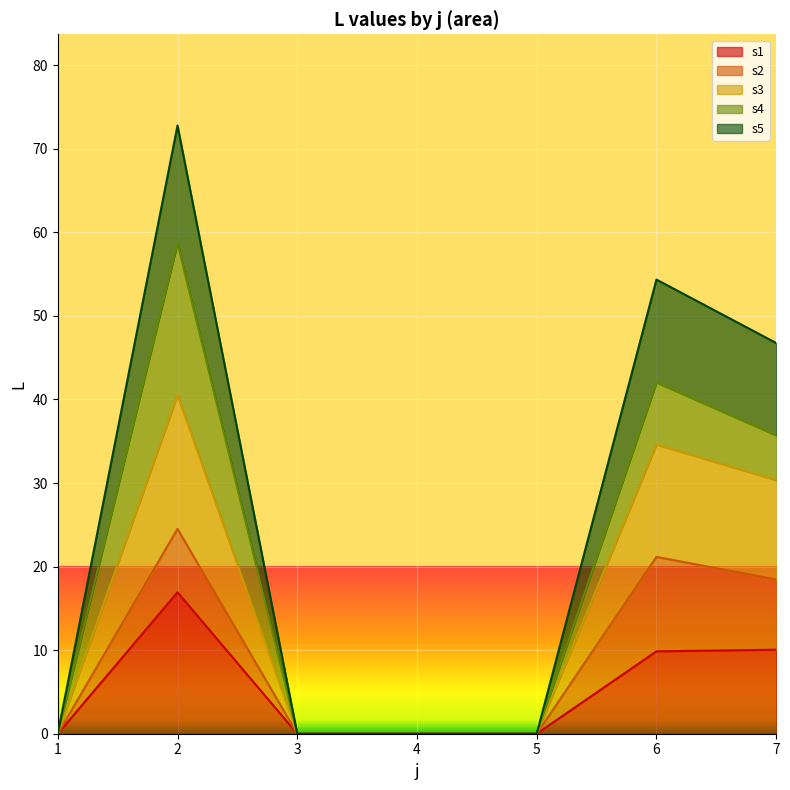

True or false: s3 and s5 cross at least once.

False